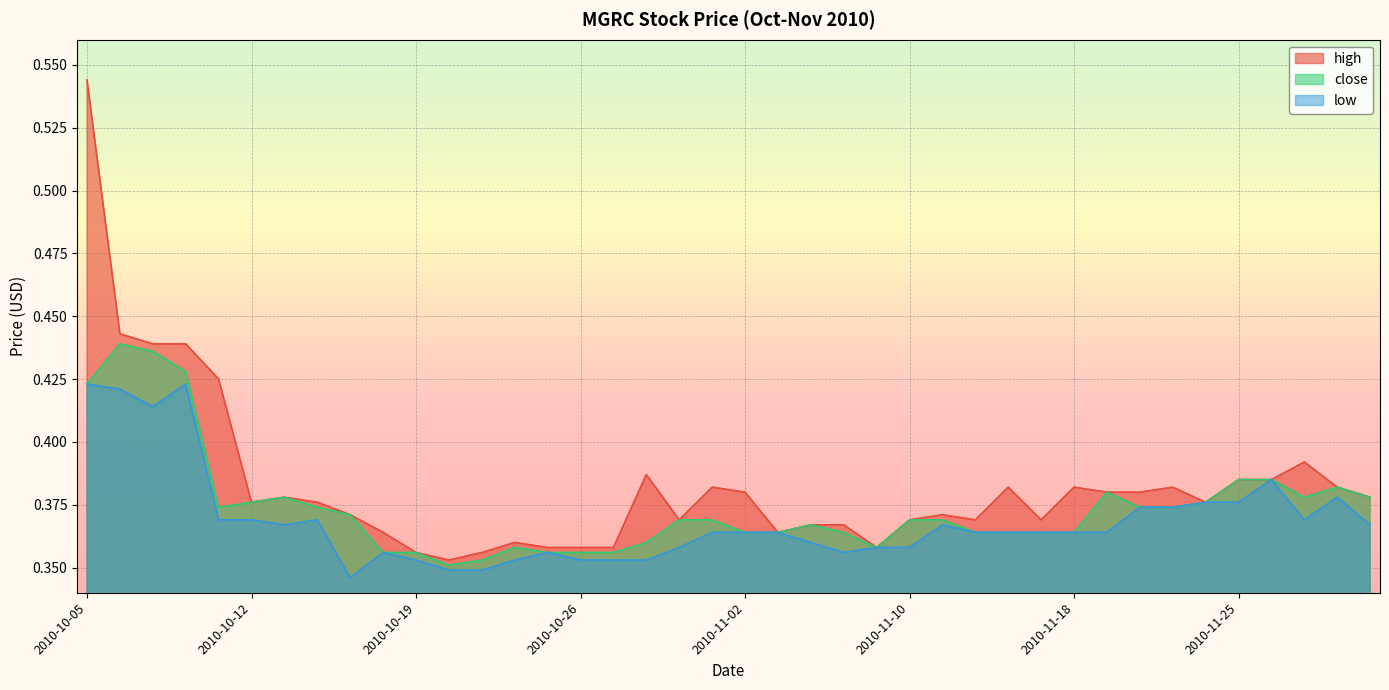

The value of low at 2010-11-25 is 0.2. True or false?

False